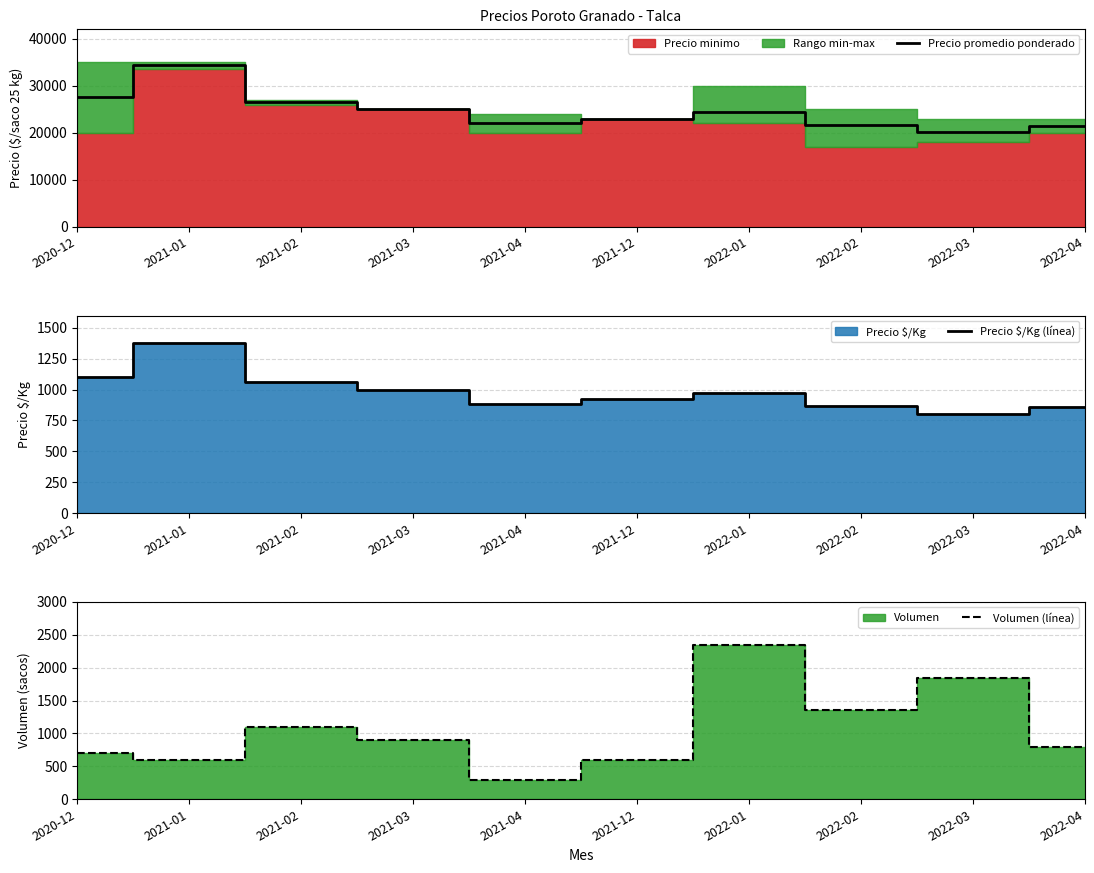

Reading left to right, list all the values displayed in this chart.

Precio promedio ponderado: 2020-12=27500.0	2021-01=34500.0	2021-02=26500.0	2021-03=25000.0	2021-04=22000.0	2021-12=23000.0	2022-01=24400.0	2022-02=21600.0	2022-03=20133.0	2022-04=21500.0
Precio $/Kg (línea): 2020-12=1100.0	2021-01=1380.0	2021-02=1060.0	2021-03=1000.0	2021-04=880.0	2021-12=920.0	2022-01=976.0	2022-02=864.0	2022-03=805.3	2022-04=860.0
Volumen (línea): 2020-12=700.0	2021-01=600.0	2021-02=1100.0	2021-03=900.0	2021-04=300.0	2021-12=600.0	2022-01=2350.0	2022-02=1350.0	2022-03=1850.0	2022-04=800.0